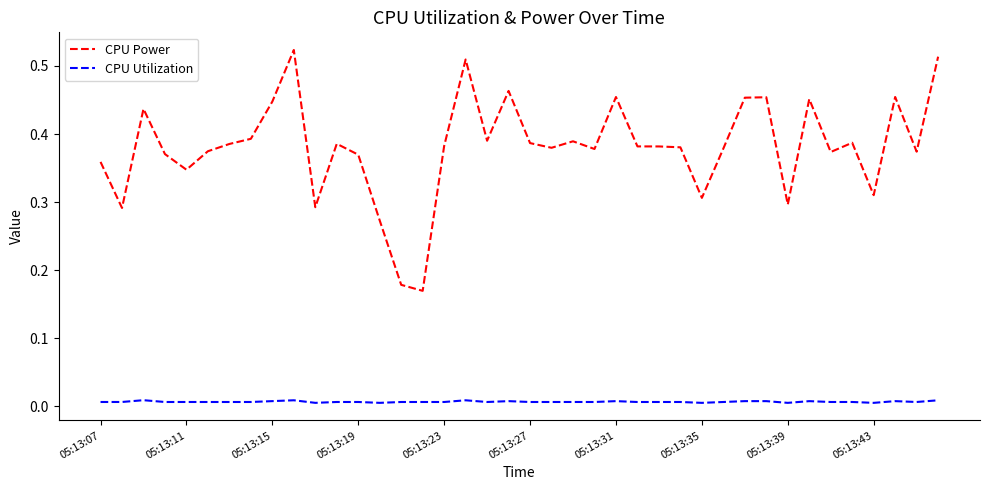

List the series in order of their overall mean, highest first.

CPU Power, CPU Utilization